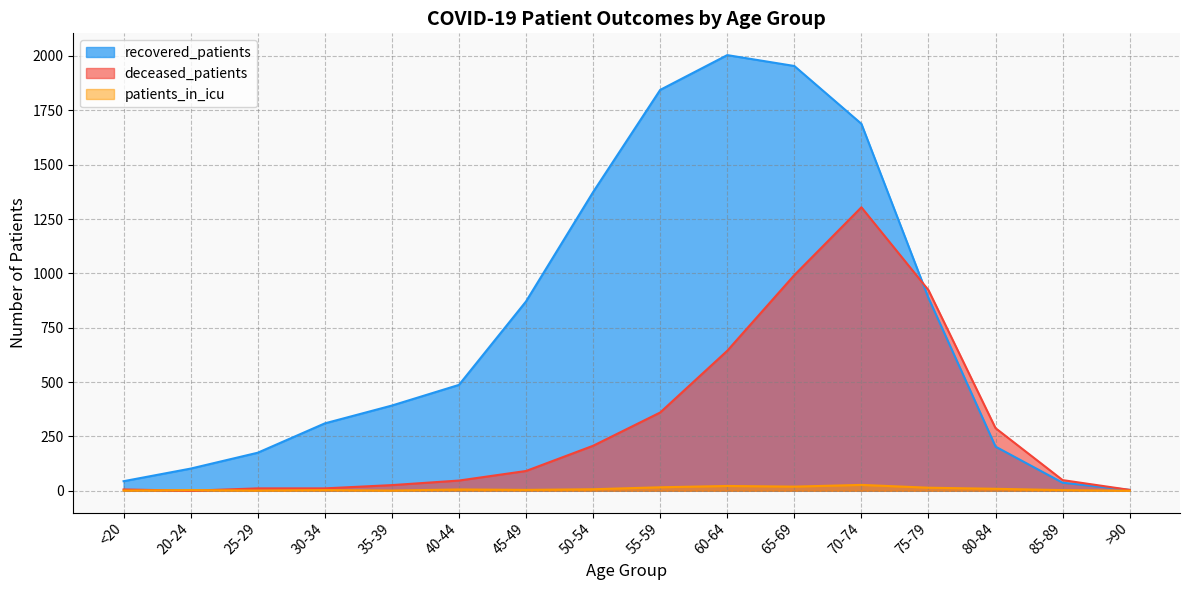

Reading left to right, what are all the values shown in this chart?

recovered_patients: <20=44	20-24=102	25-29=175	30-34=310	35-39=392	40-44=487	45-49=871	50-54=1374	55-59=1844	60-64=2004	65-69=1954	70-74=1688	75-79=887	80-84=203	85-89=37	>90=4
deceased_patients: <20=6	20-24=0	25-29=11	30-34=11	35-39=26	40-44=47	45-49=91	50-54=207	55-59=360	60-64=644	65-69=992	70-74=1304	75-79=923	80-84=288	85-89=49	>90=4
patients_in_icu: <20=1	20-24=3	25-29=1	30-34=3	35-39=1	40-44=6	45-49=4	50-54=7	55-59=16	60-64=22	65-69=19	70-74=27	75-79=14	80-84=9	85-89=3	>90=0